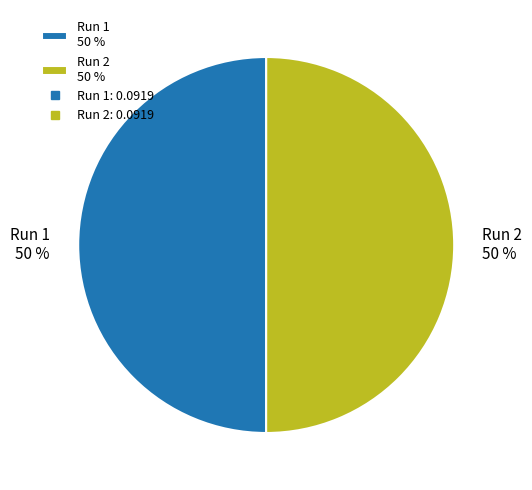

Is it true that Run 1 50 % is 38% of the pie?

False